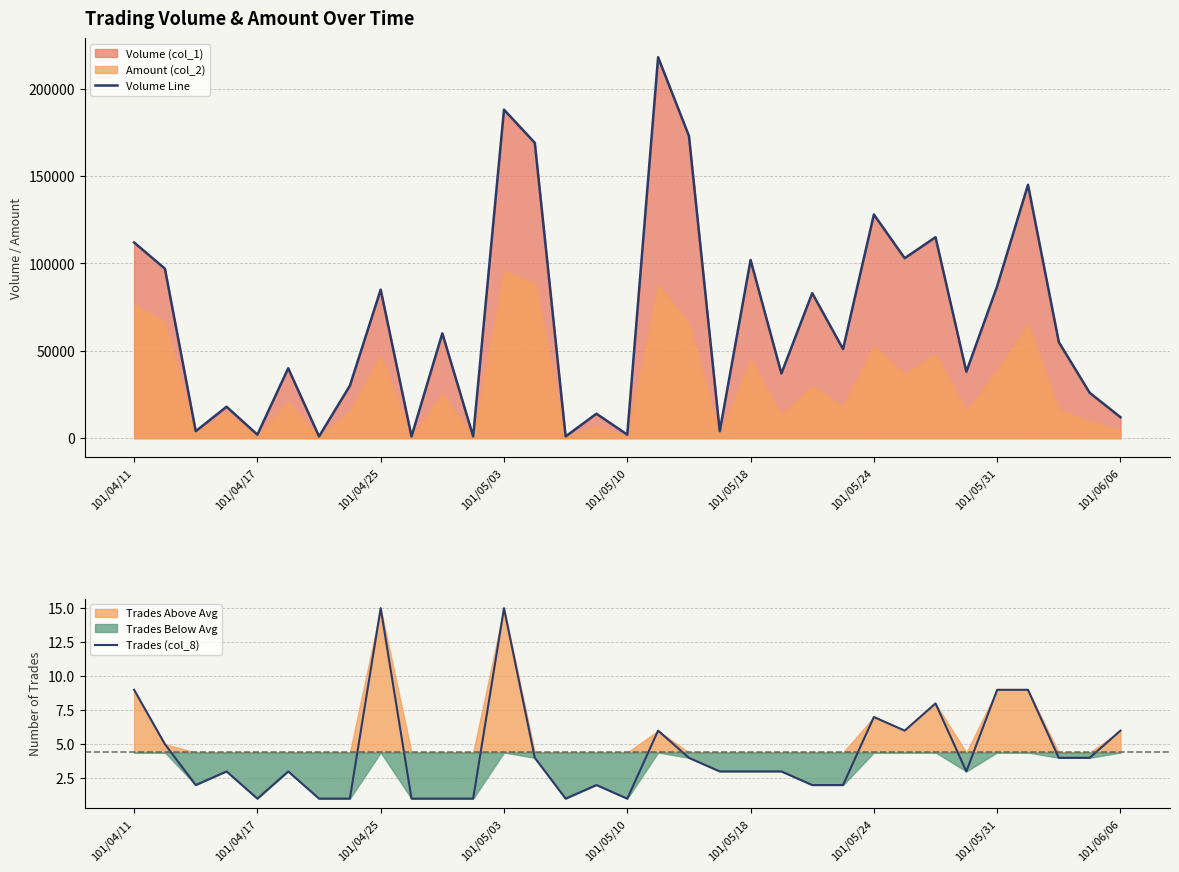

True or false: Trades (col_8) has more than 1 points higher than both neighbors.

True